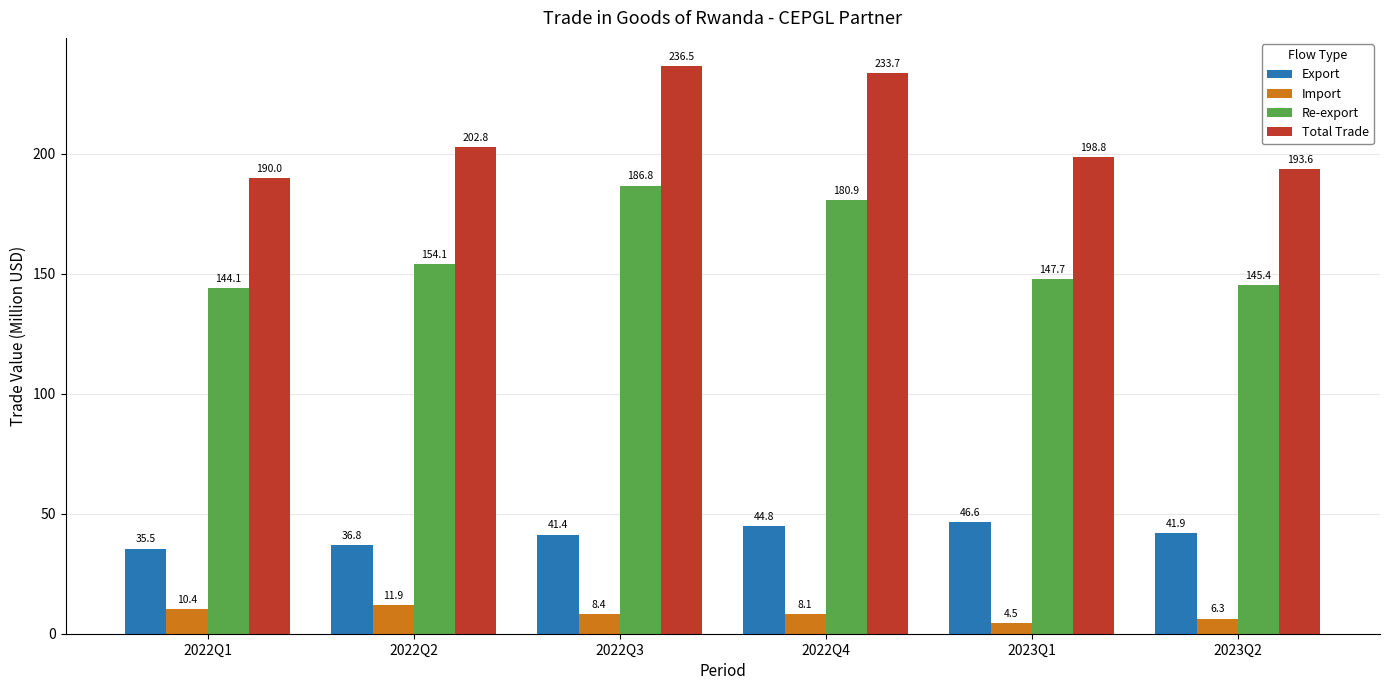

What is the sum of all Total Trade values?

1255.5